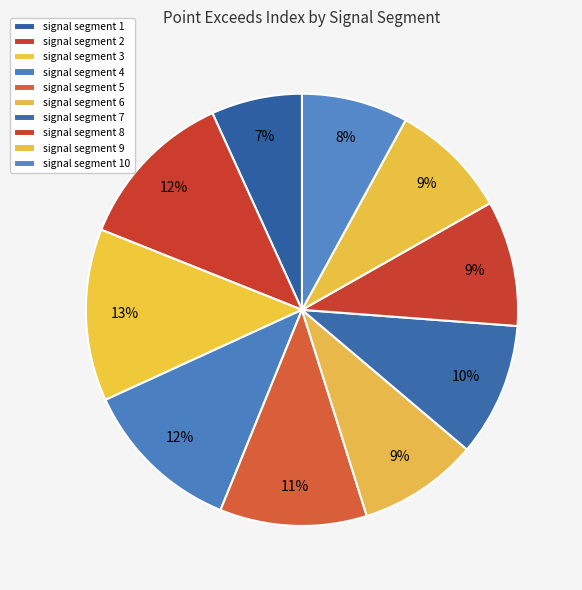

How many segments does this pie chart have?

10